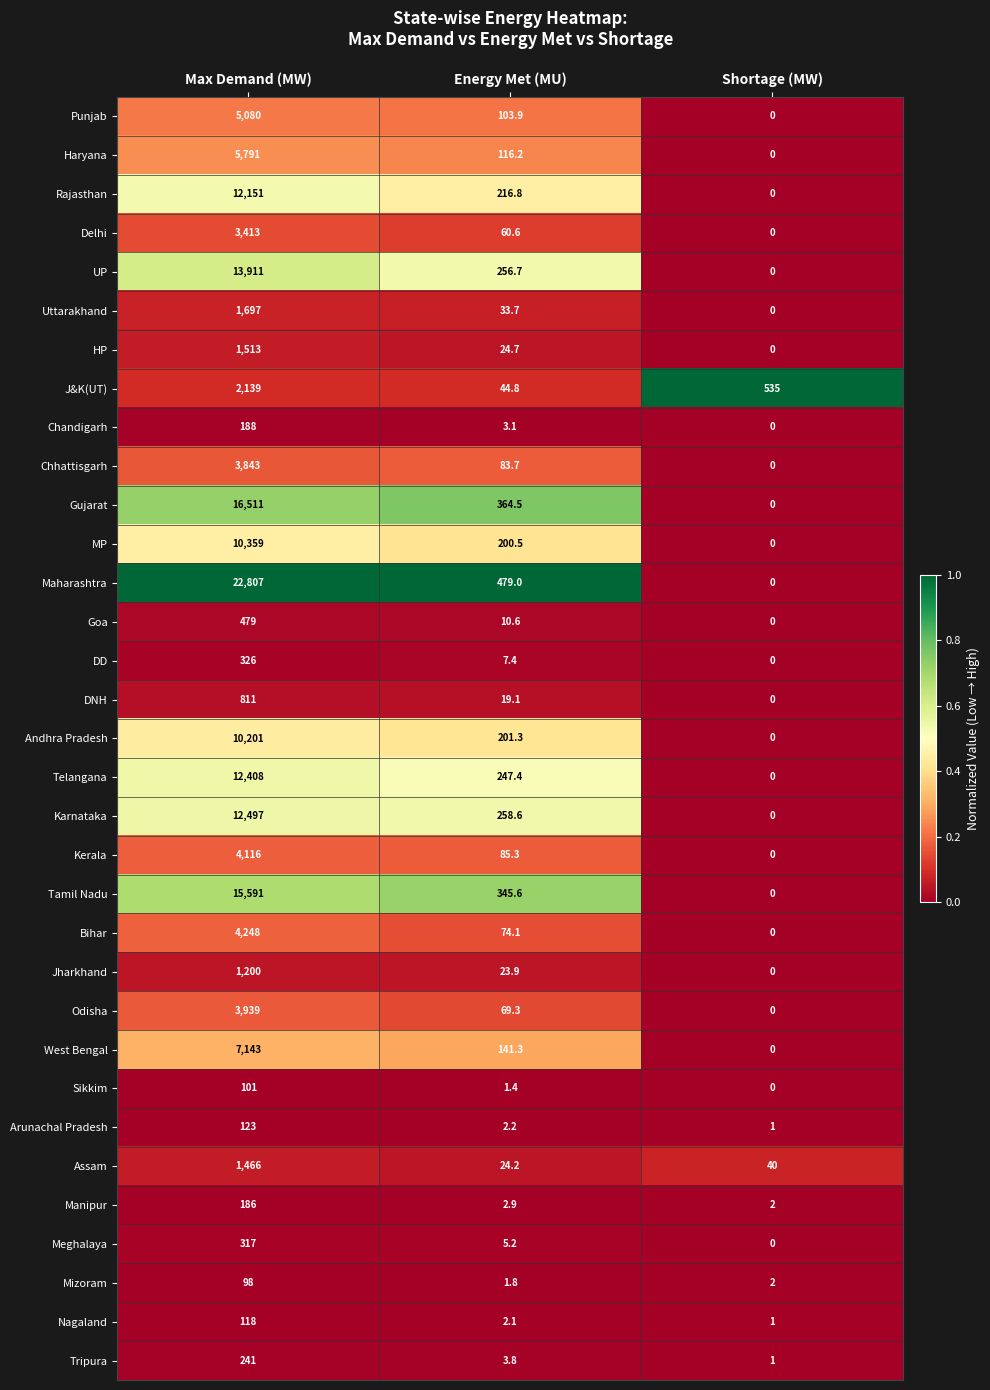

How many values in the Meghalaya series are below 5?

1